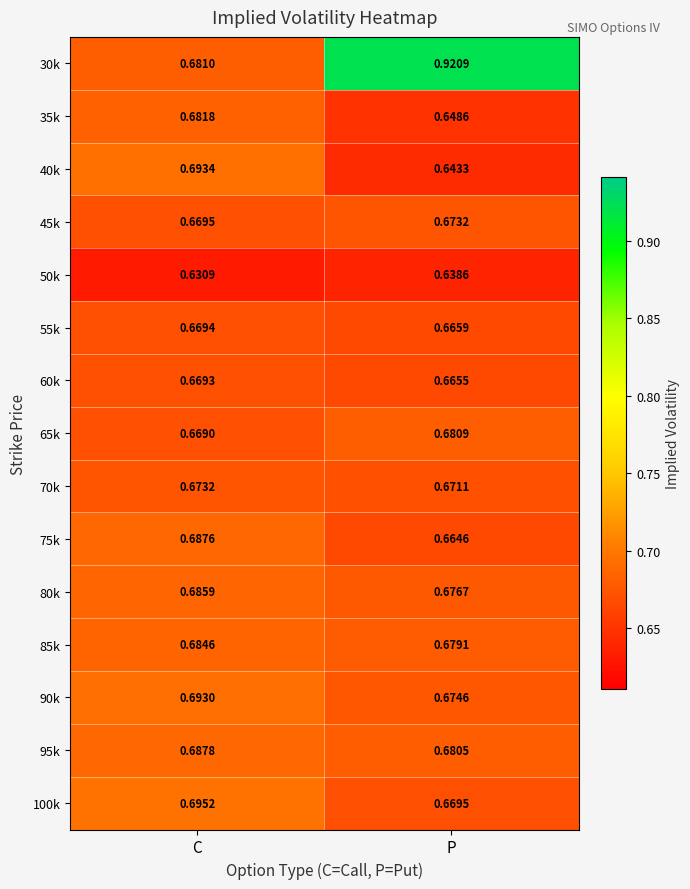

At which category does the chart reach its minimum across all series?

C